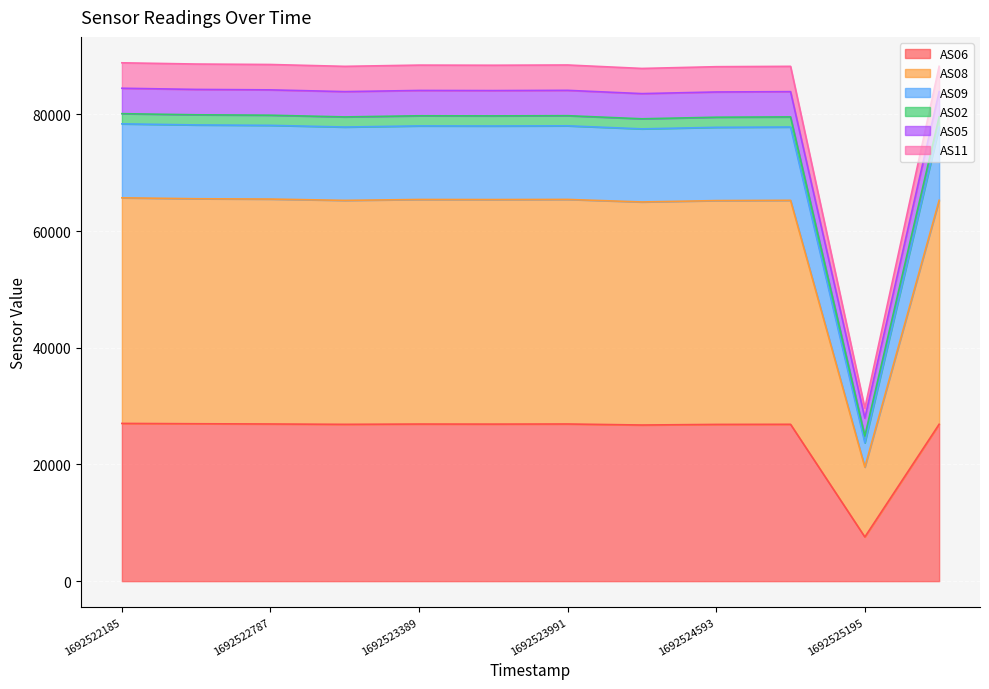

How many interior local peaks does the AS08 series have?

3